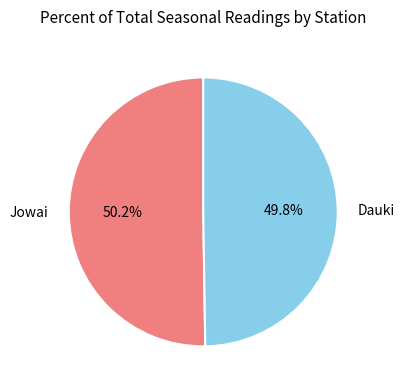

Is the sum of Jowai and Dauki greater than half?

Yes